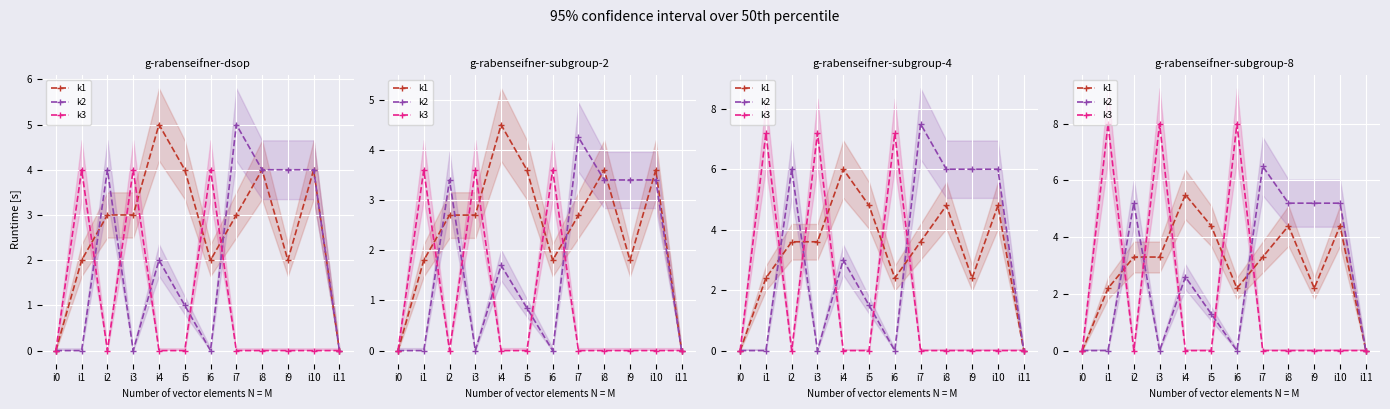

What is the value of the k1 point at the 11th from the left?

4.4